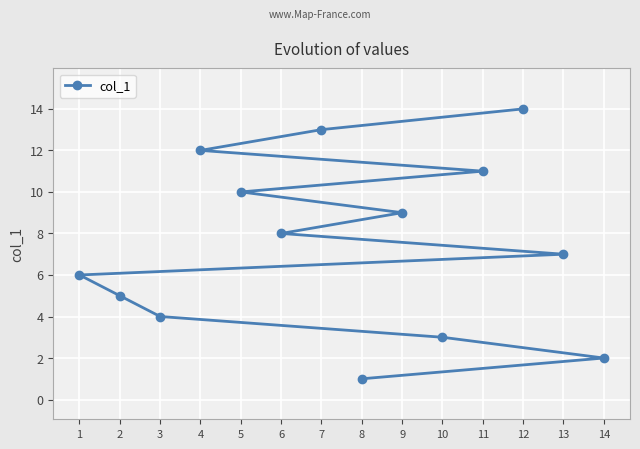

Does the chart display data point markers on the line(s)?

Yes